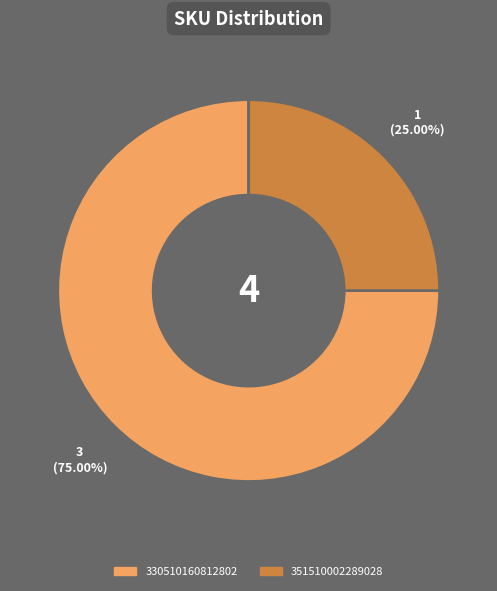

Is it true that 351510002289028 is 12% of the pie?

False